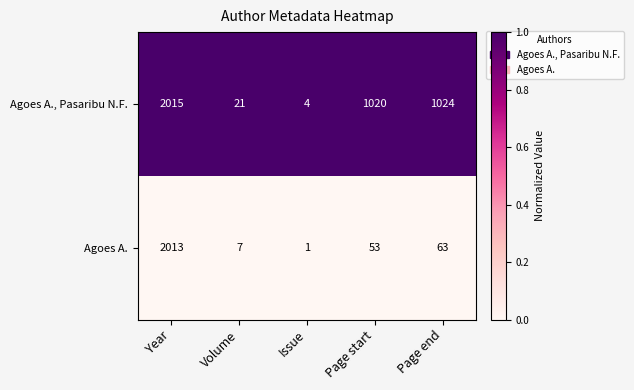

List the series in order of their peak value, highest first.

Agoes A., Pasaribu N.F., Agoes A.